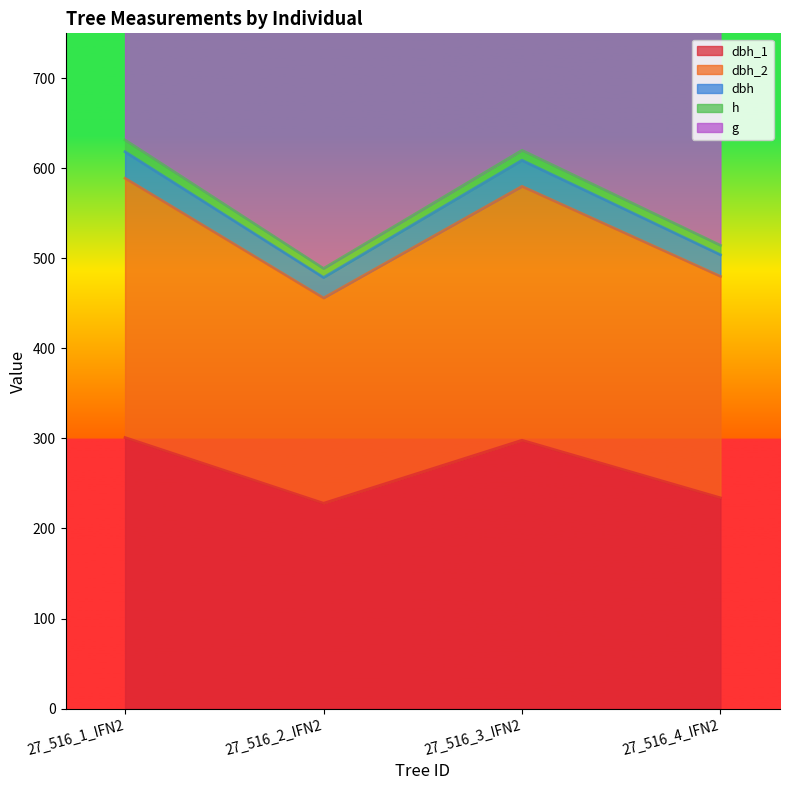

At which category does dbh_1 reach its first local peak?

27_516_3_IFN2